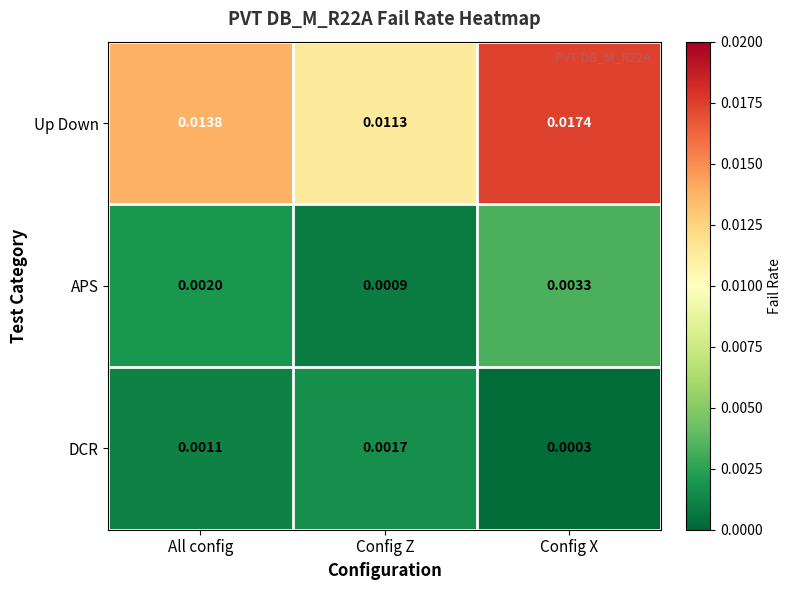

At which category is the sum across all series the highest?

Config X